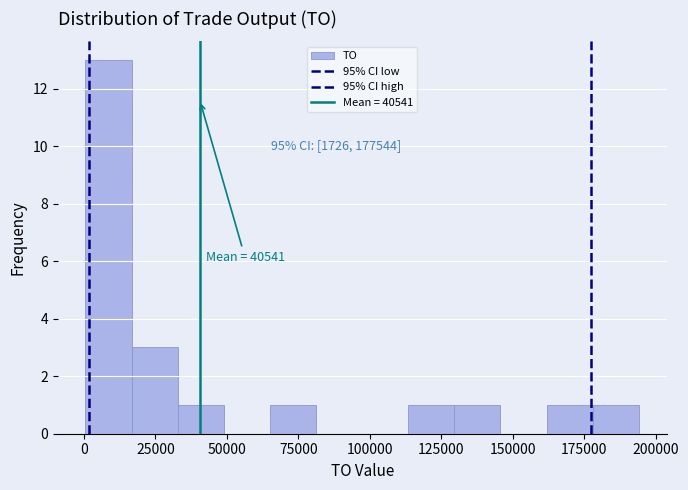

Read against the x-axis, roughly where is the centre of the tallest bar?

10000